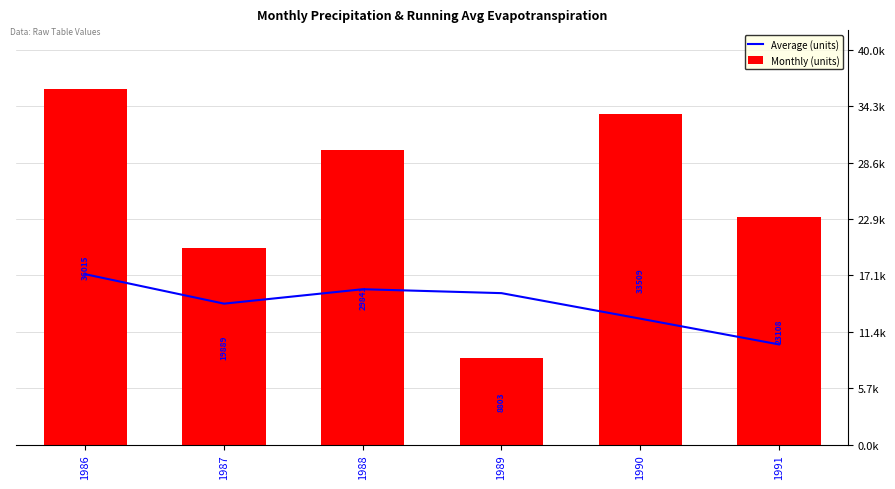

Which series changed the most between 1986 and 1989?

Monthly (units)